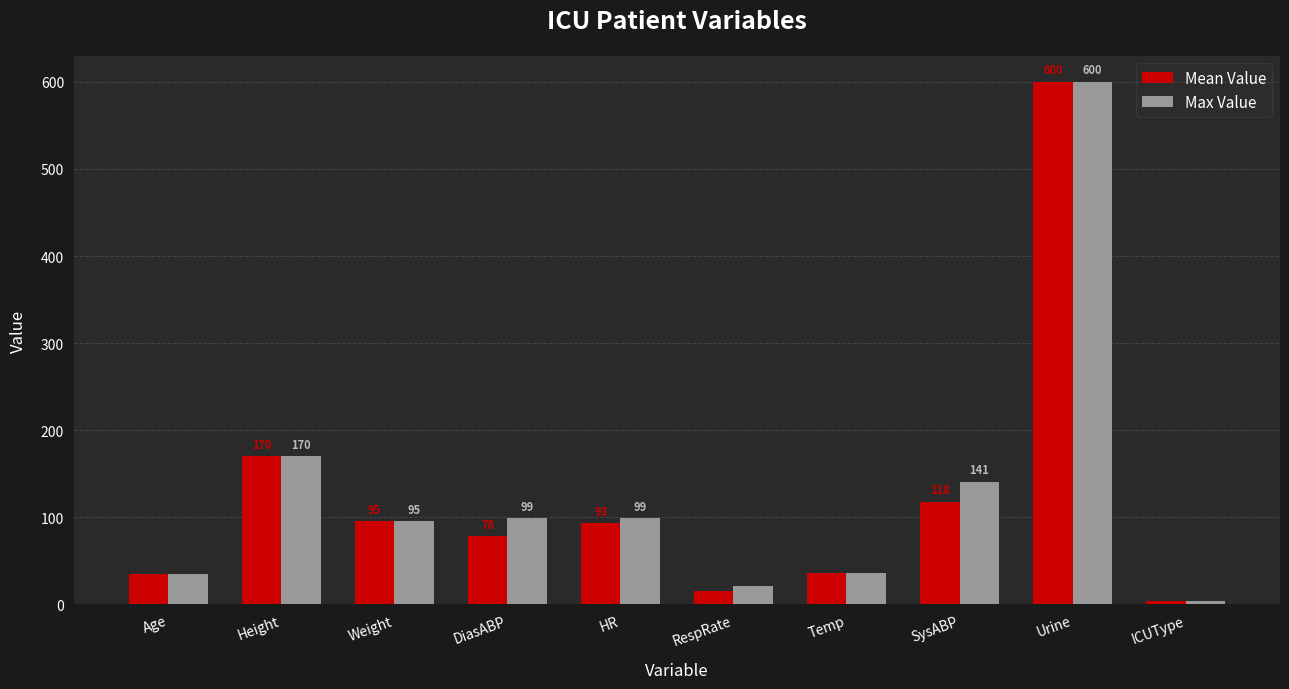

What is the difference between the Mean Value values at HR and RespRate?

78.0